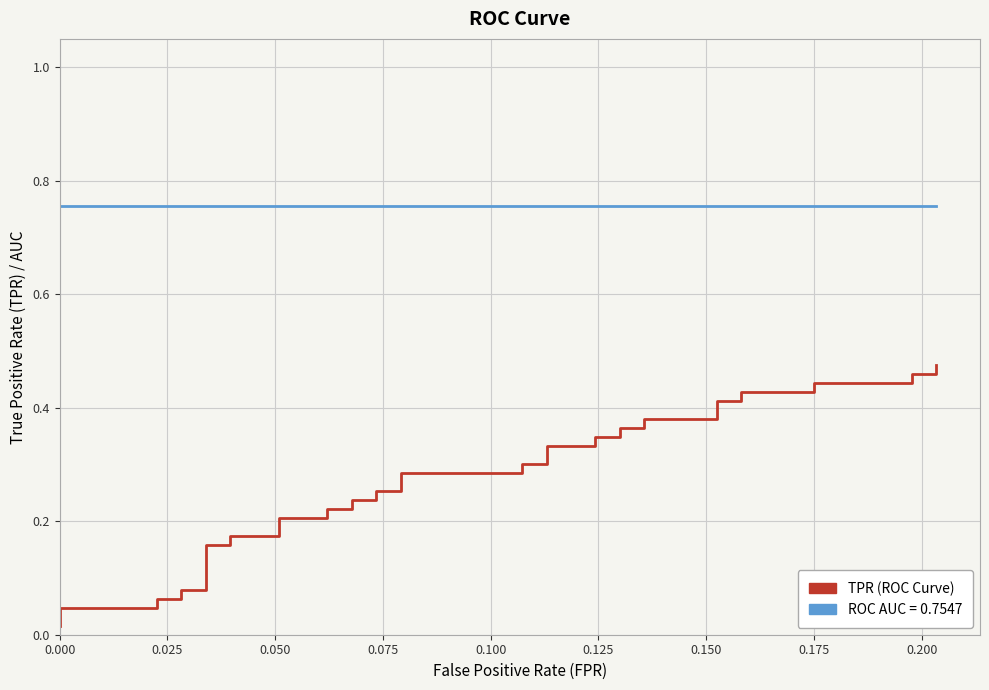

What position from the left is 0.125?

6